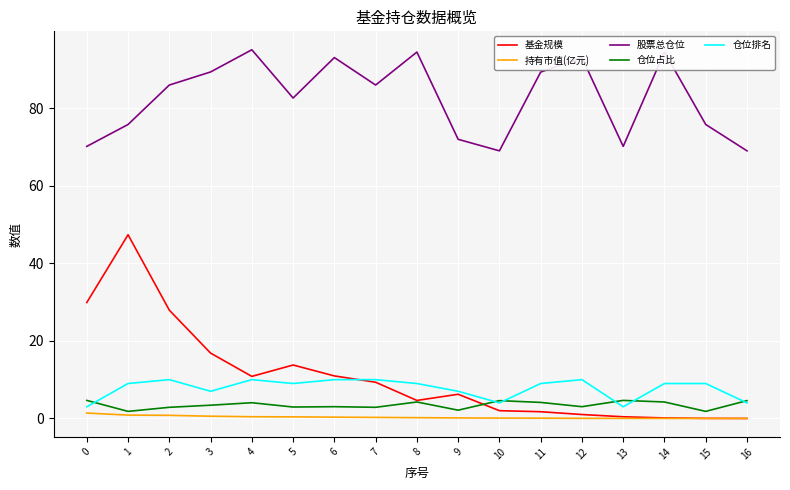

Where is 股票总仓位 nearest to the value 81?

5